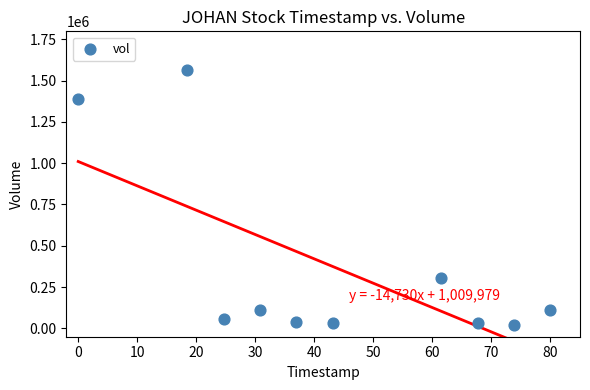

What is the range of Y values (max minus min)?

1543000